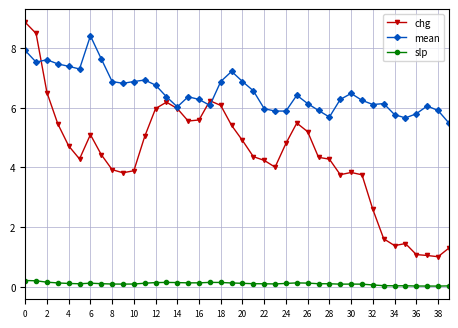

What is the value of the chg point at the 25th from the left?

4.8